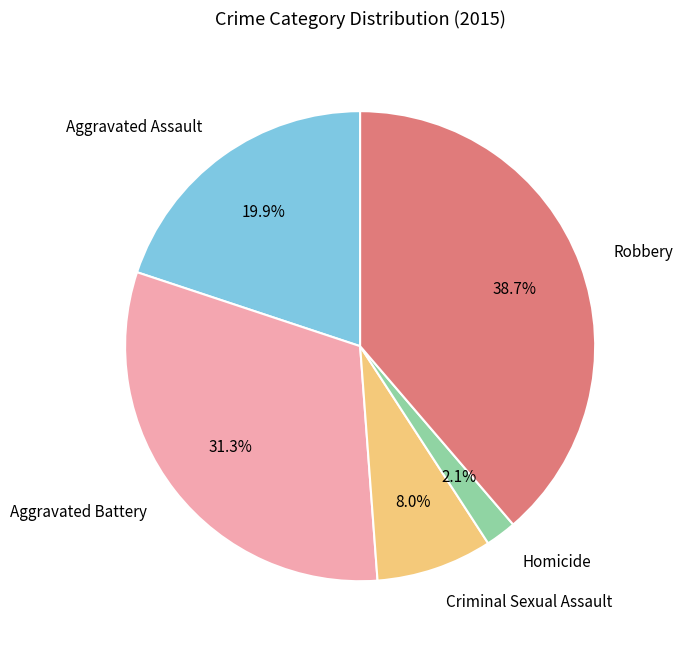

Does any single category account for the majority?

No